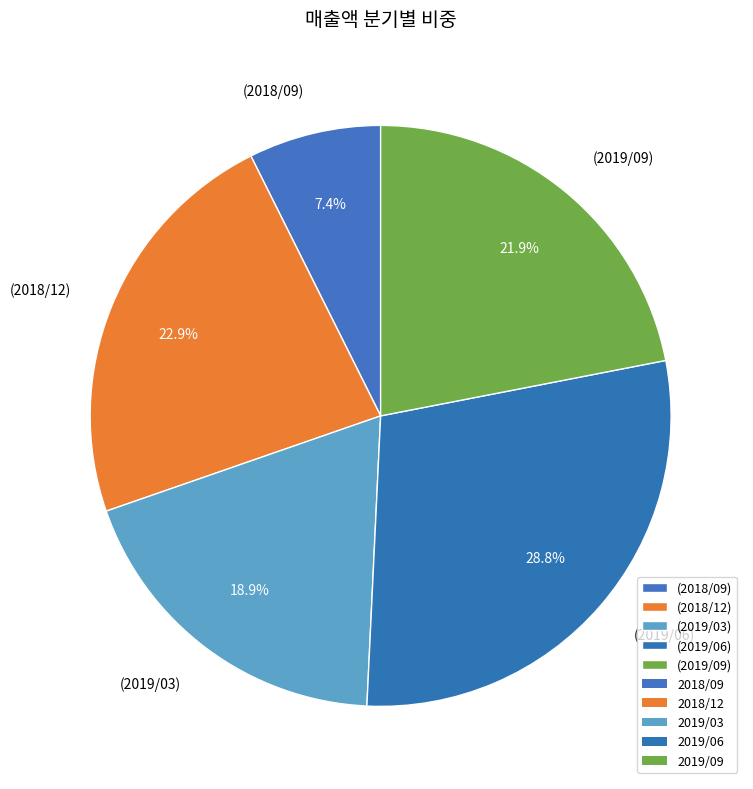

Is there a majority slice in this chart?

No